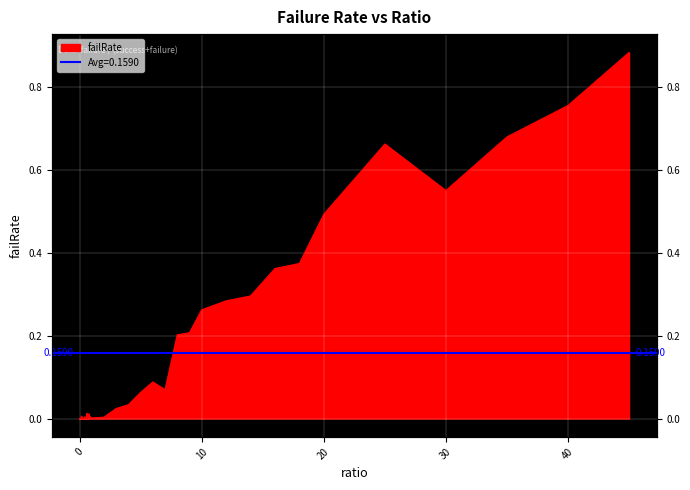

What is the label of the 18th point from the left?

0.85